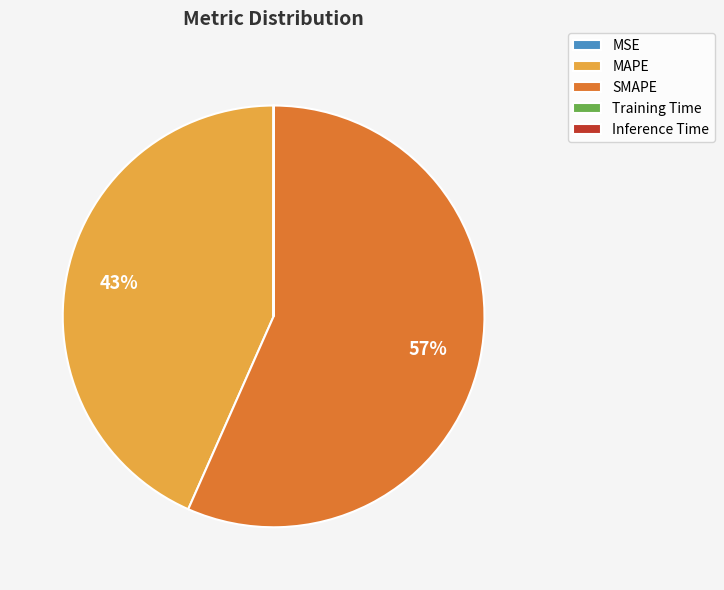

To the nearest percent, what is the difference between the largest and smallest slice percentages?

57%